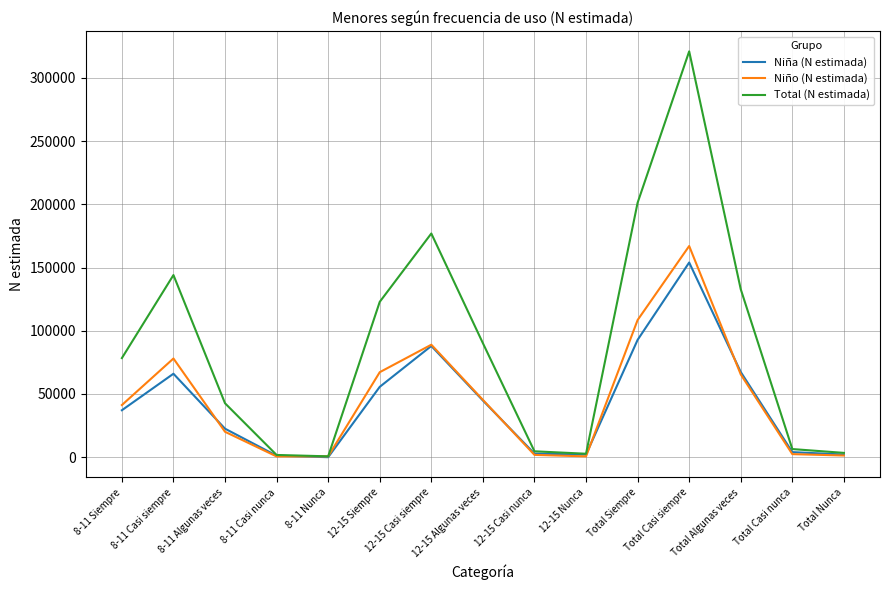

How many interior local peaks does the Niño (N estimada) series have?

3